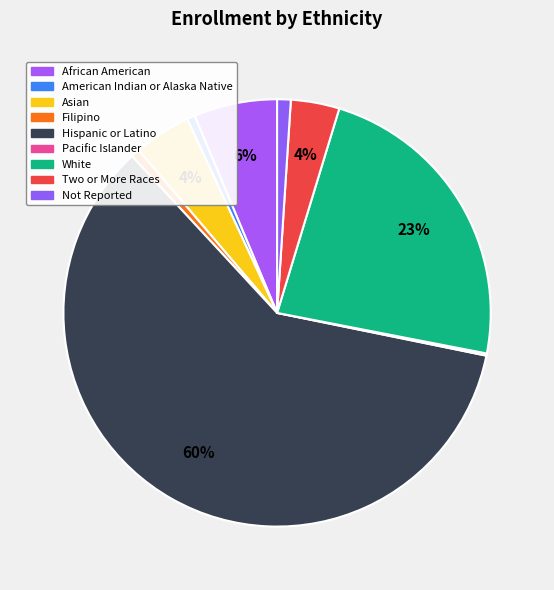

What is the majority slice?

Hispanic or Latino